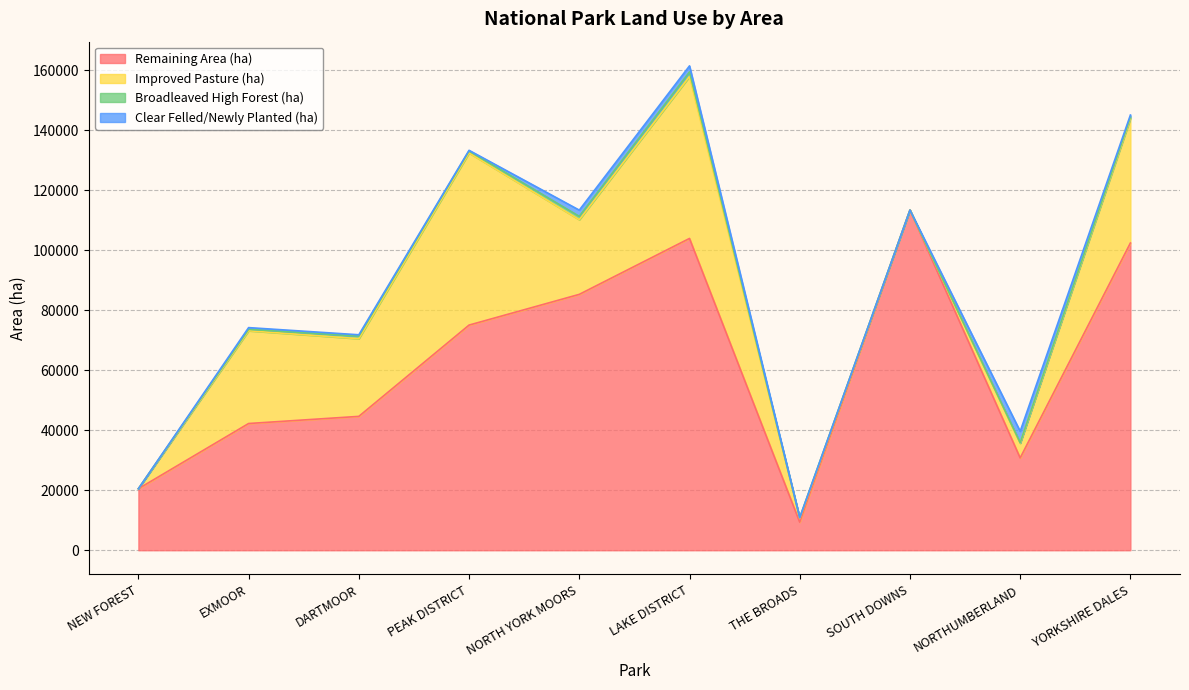

Reading right to left, list all the values displayed in this chart.

Remaining Area (ha): YORKSHIRE DALES=102379.2	NORTHUMBERLAND=30755.5	SOUTH DOWNS=113354.9	THE BROADS=9342.1	LAKE DISTRICT=103900.0	NORTH YORK MOORS=85263.2	PEAK DISTRICT=75025.2	DARTMOOR=44607.2	EXMOOR=42228.5	NEW FOREST=20497.8
Improved Pasture (ha): YORKSHIRE DALES=41433.6	NORTHUMBERLAND=4884.0	SOUTH DOWNS=0.0	THE BROADS=1307.2	LAKE DISTRICT=53940.7	NORTH YORK MOORS=24883.7	PEAK DISTRICT=57346.9	DARTMOOR=25889.6	EXMOOR=30905.8	NEW FOREST=0.0
Broadleaved High Forest (ha): YORKSHIRE DALES=533.1	NORTHUMBERLAND=157.1	SOUTH DOWNS=0.0	THE BROADS=201.7	LAKE DISTRICT=1536.1	NORTH YORK MOORS=1107.1	PEAK DISTRICT=671.8	DARTMOOR=848.1	EXMOOR=483.9	NEW FOREST=0.0
Clear Felled/Newly Planted (ha): YORKSHIRE DALES=677.1	NORTHUMBERLAND=3840.1	SOUTH DOWNS=0.0	THE BROADS=10.7	LAKE DISTRICT=2022.0	NORTH YORK MOORS=2080.7	PEAK DISTRICT=218.5	DARTMOOR=451.2	EXMOOR=566.2	NEW FOREST=0.0